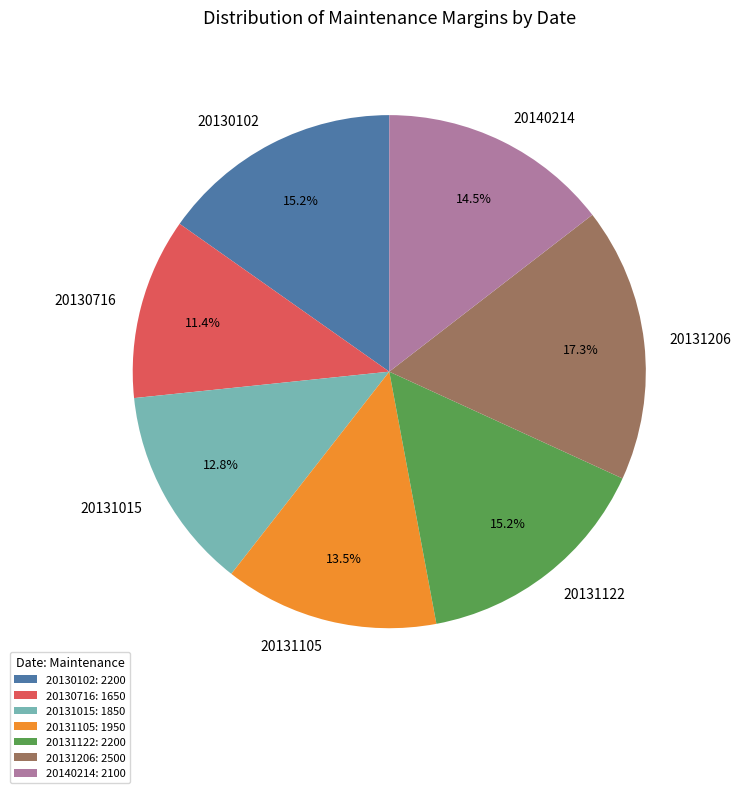

Does 20131122 represent more than half of the total?

No